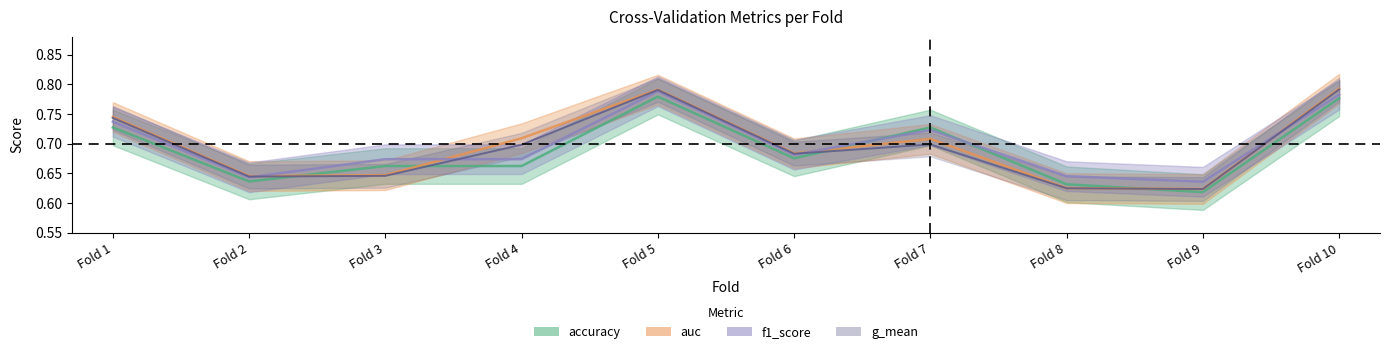

At which category does auc reach its first local valley?

Fold 2